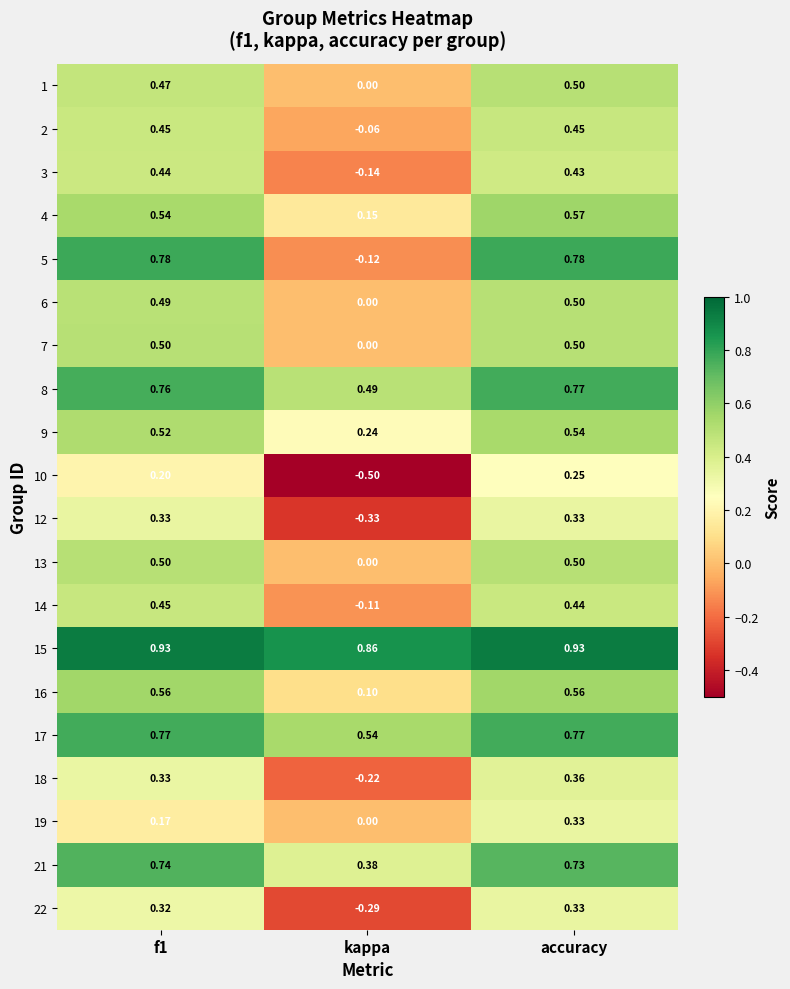

How many values in the 18 series exceed 0?

2